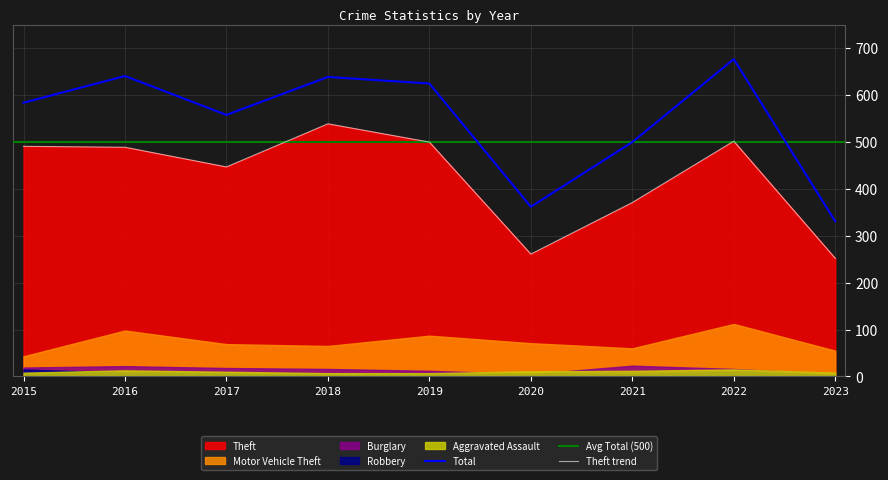

Read the Aggravated Assault value at 2019.

7